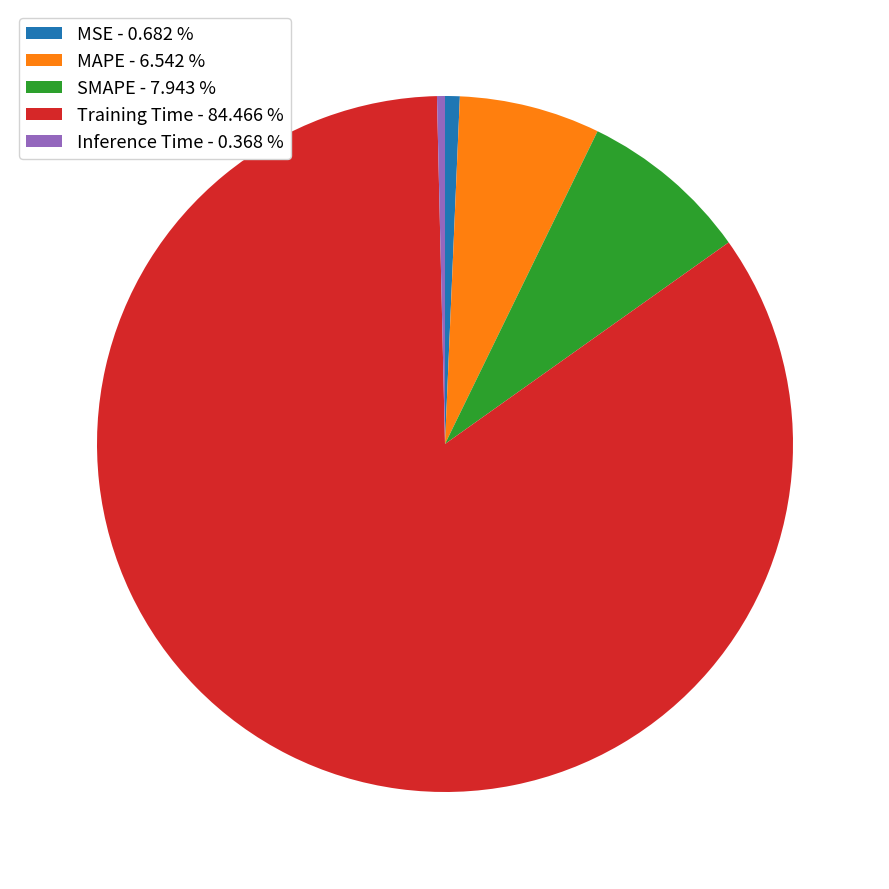

Is there a majority slice in this chart?

Yes